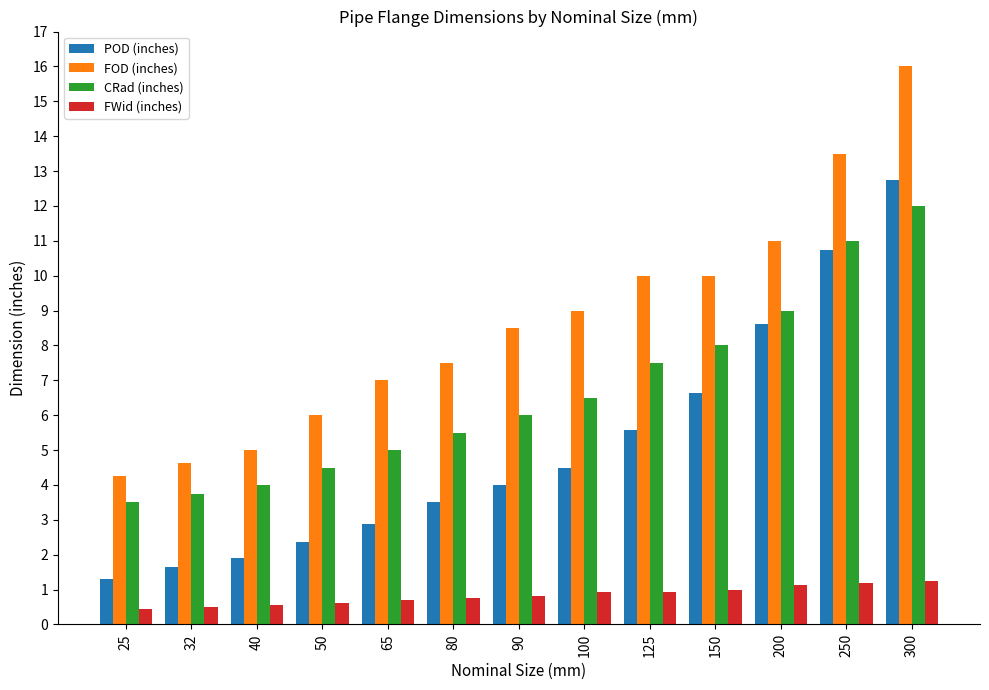

What is the difference between the second highest and minimum values in the POD (inches) series?

9.4